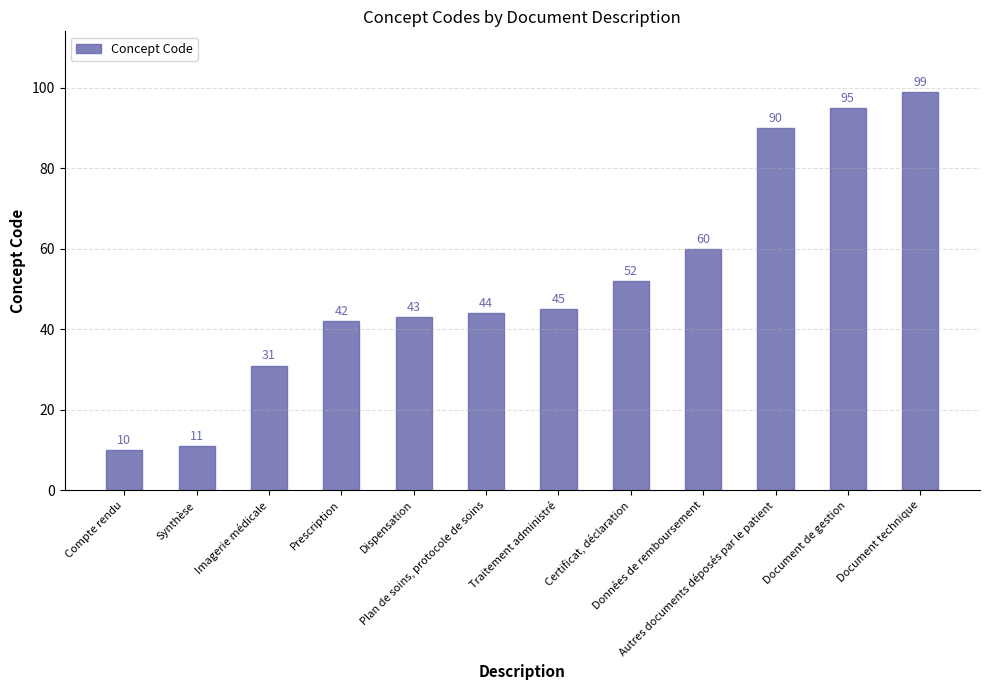

What is the sum of all values?

622